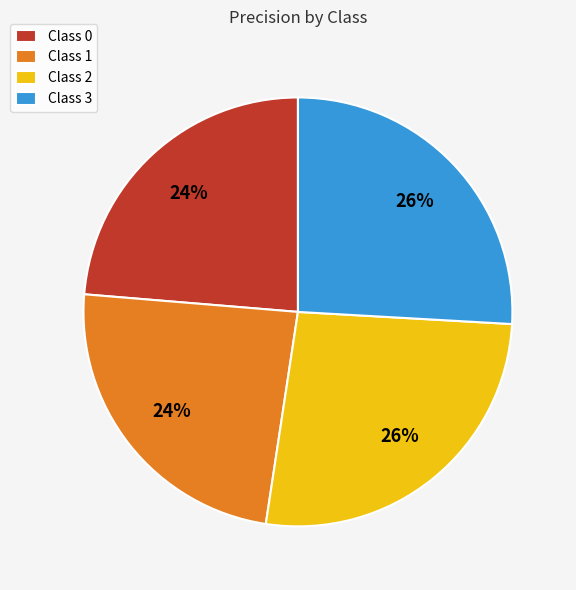

Is it true that Class 1 is 16% of the pie?

False